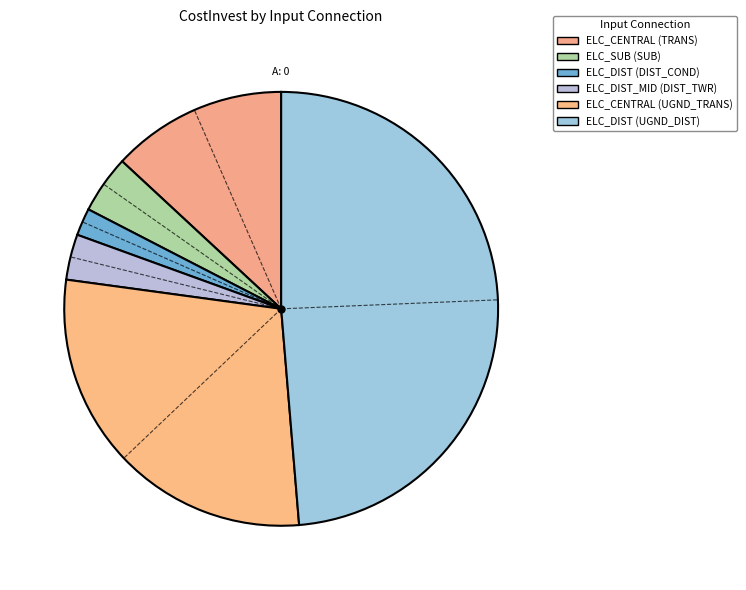

To the nearest percent, what is the average slice percentage?

17%